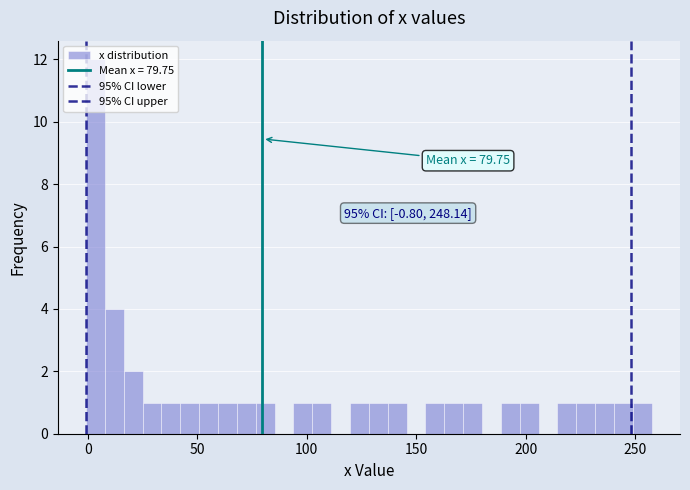

Read against the x-axis, roughly where is the centre of the tallest bar?

5